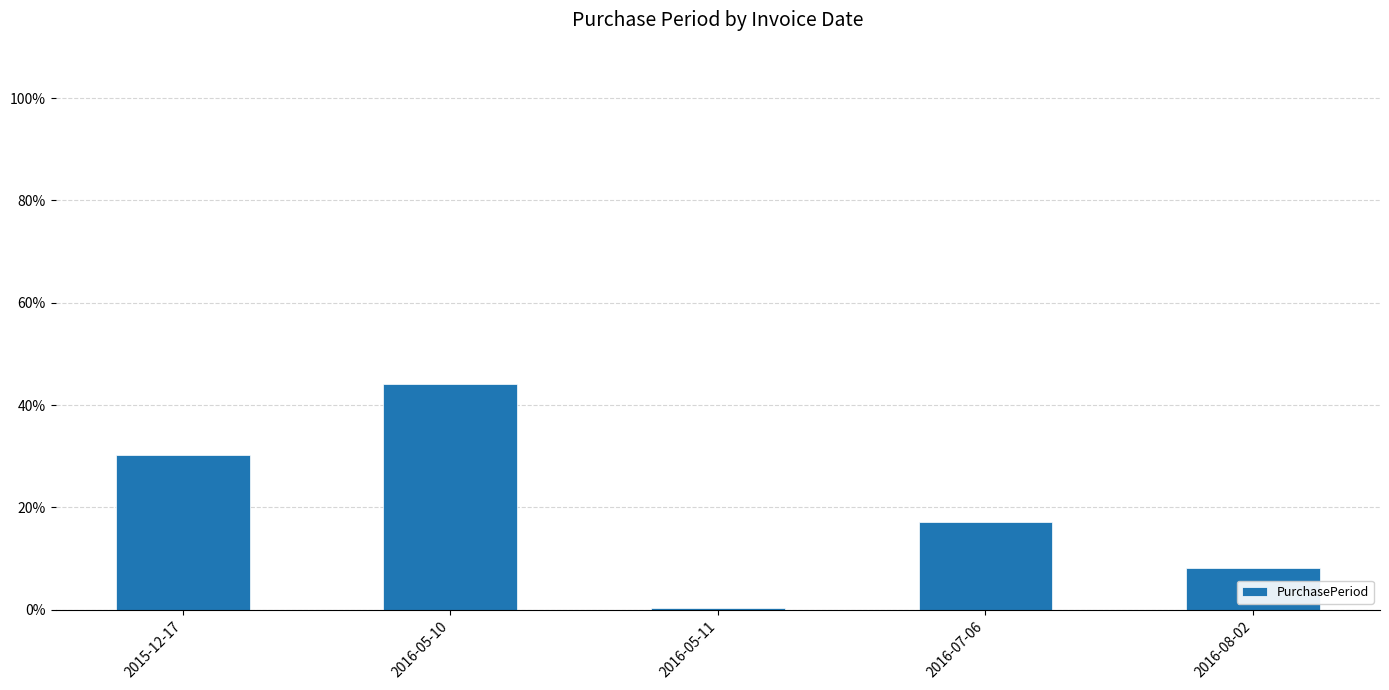

At which category does the chart reach its peak across all series?

2016-05-10